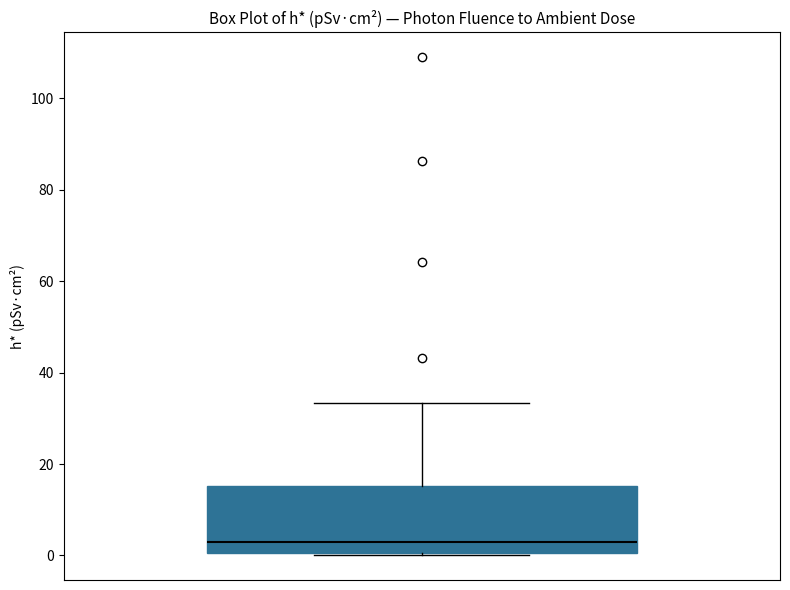

Transcribe this box plot: give where the median line is, the range the box spans, and where the two whiskers end, as read against the y-axis. The values are not printed on the chart, so give them approximately, as read against the axis.

median 2, box 0 to 16, whiskers 0 to 34